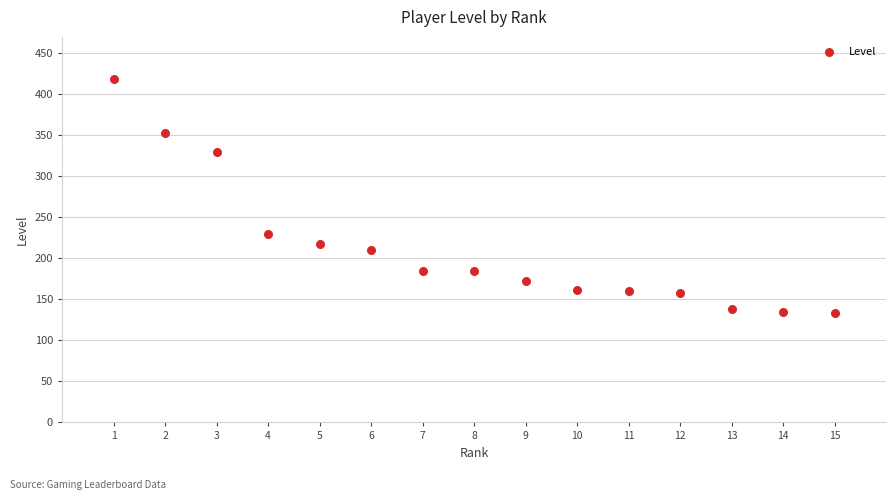

What Y value in the scatter plot is closest to 276?

230